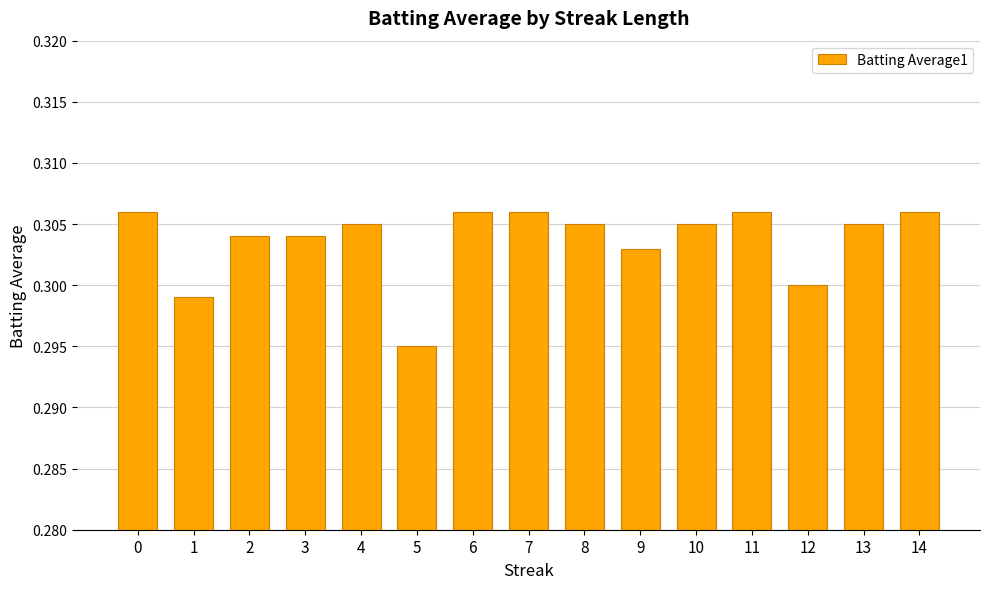

How many data points does each series have?

15